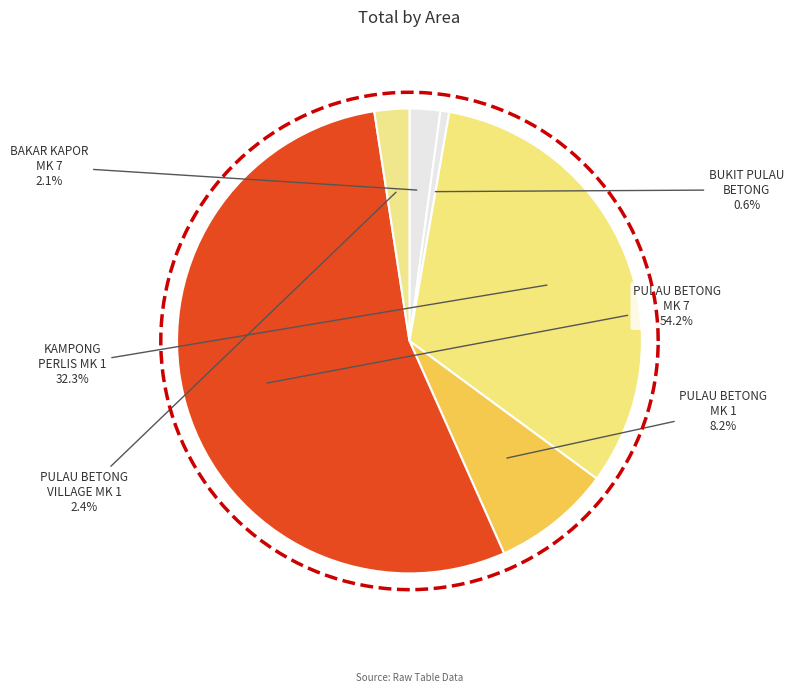

How many slices are in this pie chart?

6